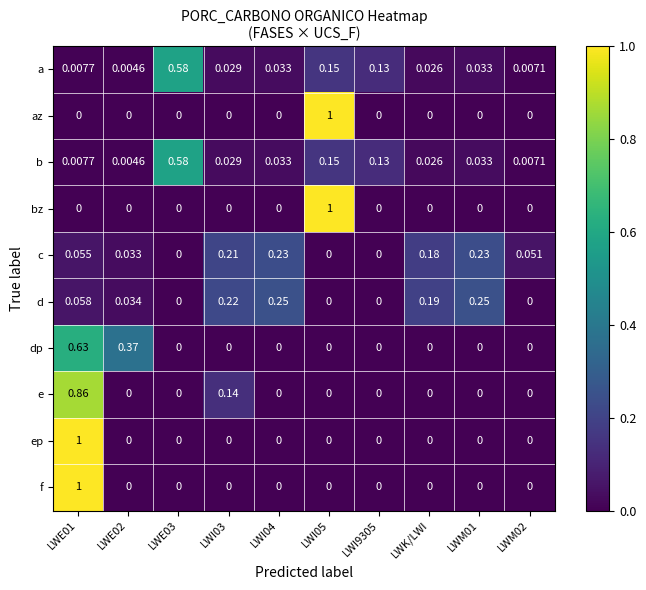

Which series has the largest total across all categories?

d